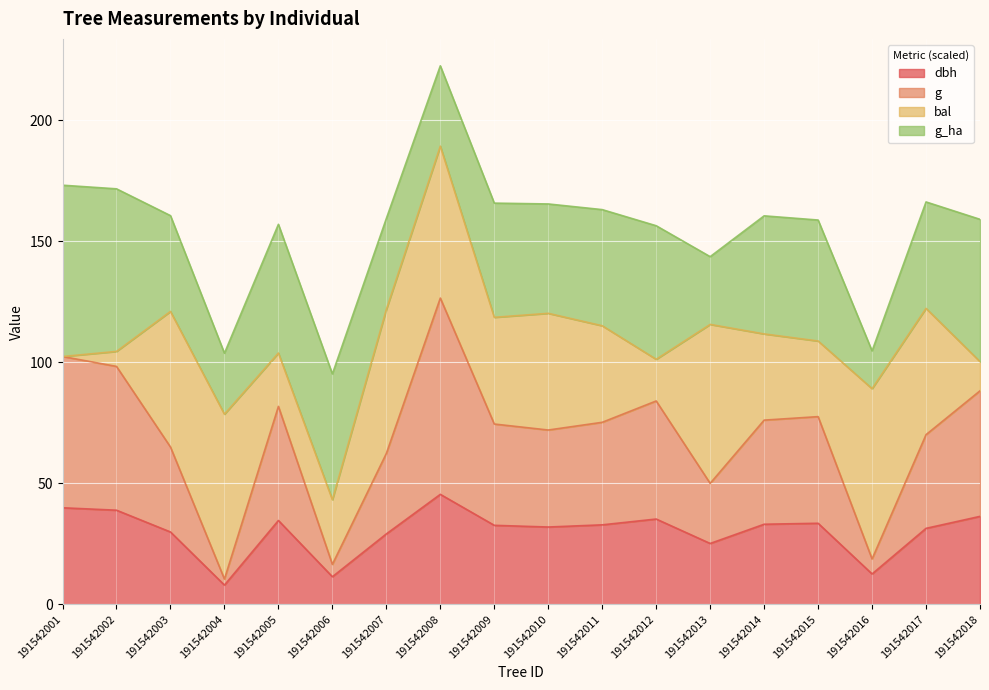

At which label does dbh reach its peak?

191542008